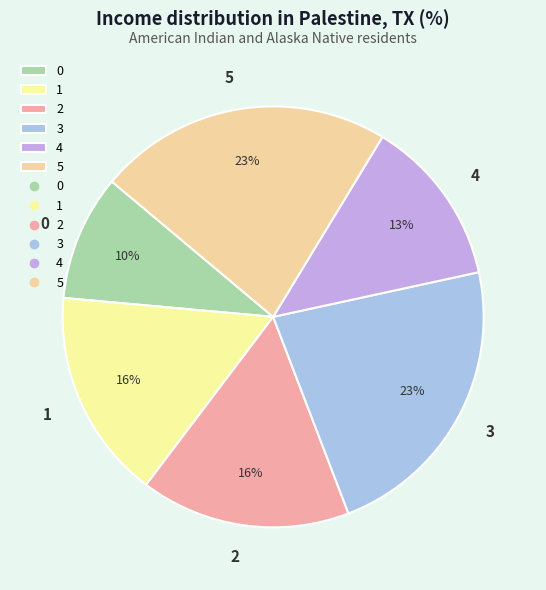

To the nearest percent, what percentage of the pie is 1?

16%